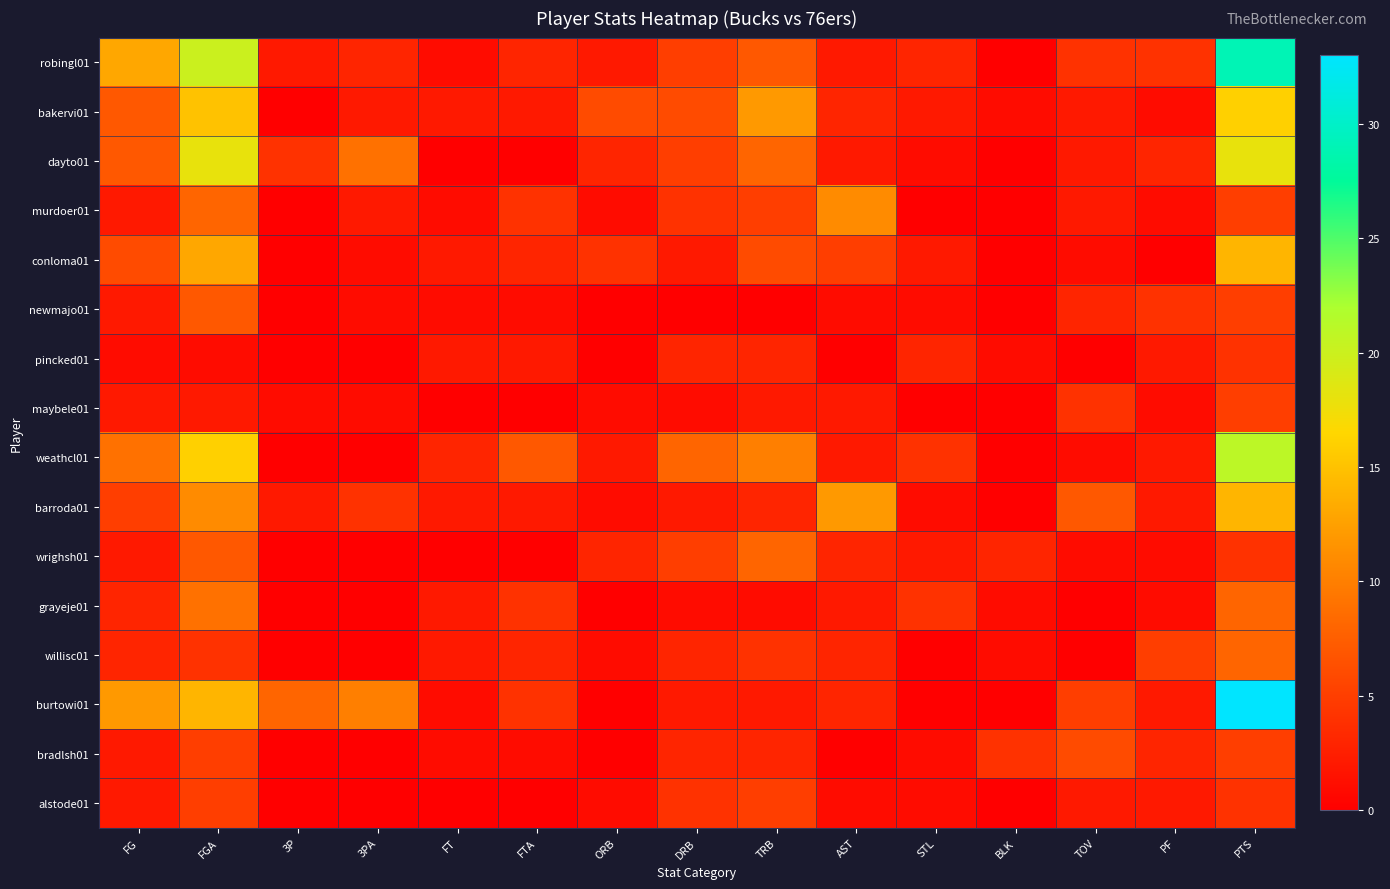

At how many categories does at least one series exceed 11?

5